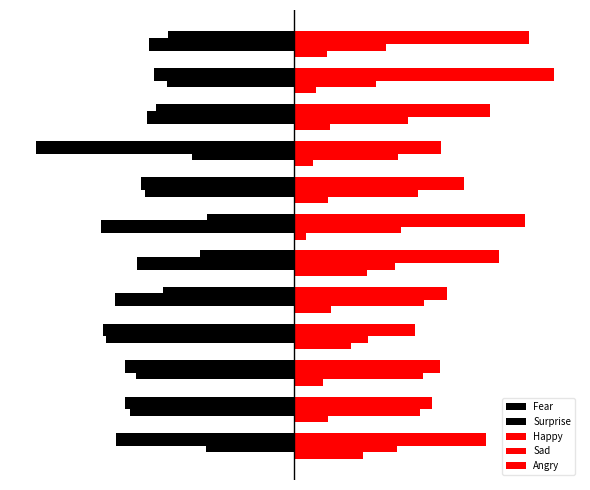

How many bars are there in total?

60